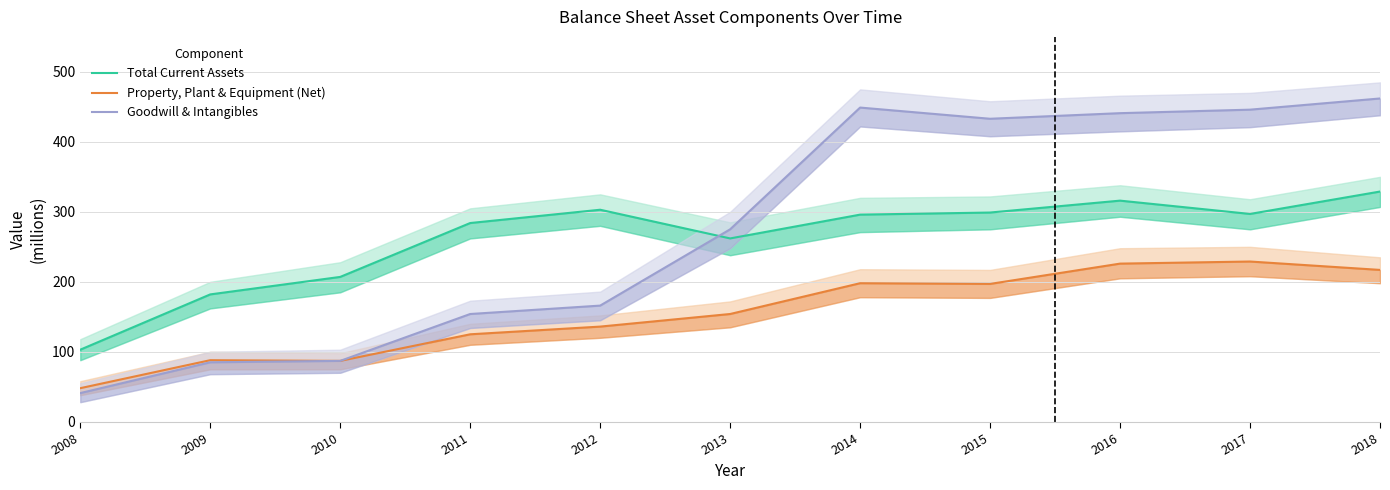

How many series are shown in this chart?

3